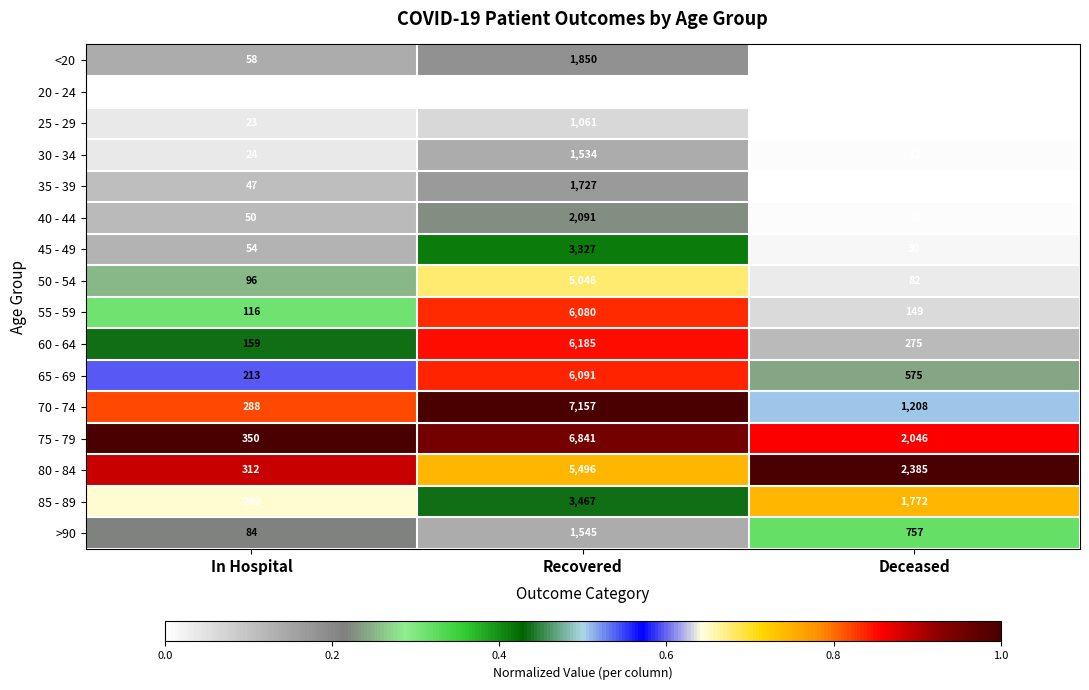

True or false: 50 - 54 has a value of 82 at Deceased.

True